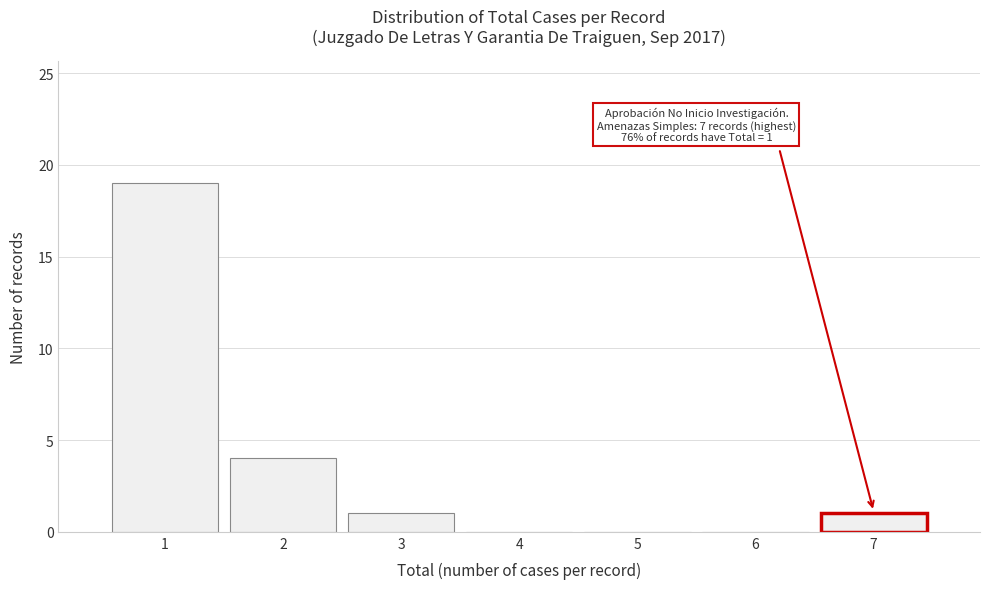

Reading left to right, what are all the values shown in this chart?

1=19	2=4	3=1	4=0	5=0	6=0	7=1